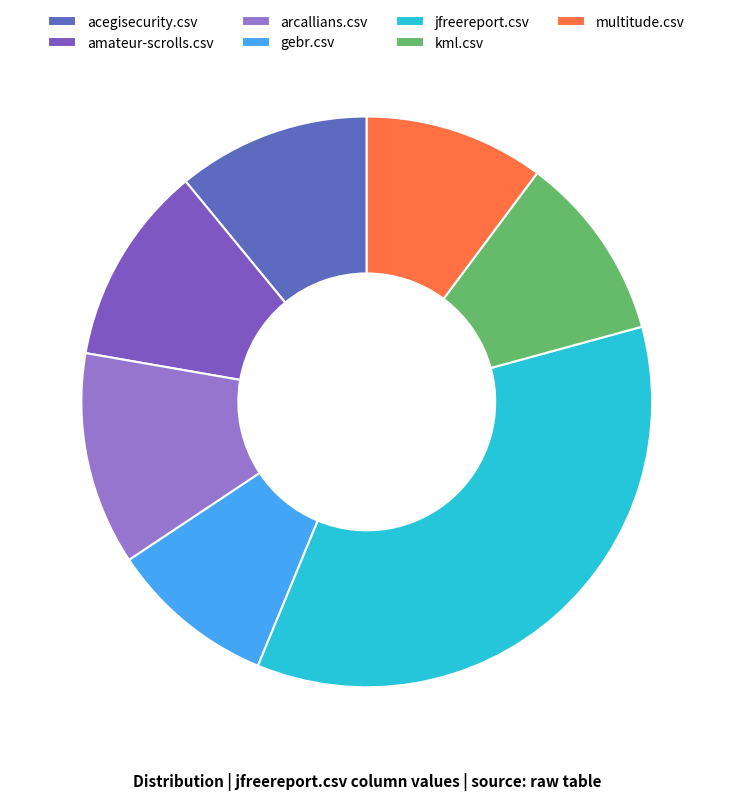

Combined, do acegisecurity.csv and jfreereport.csv account for over 50%?

No